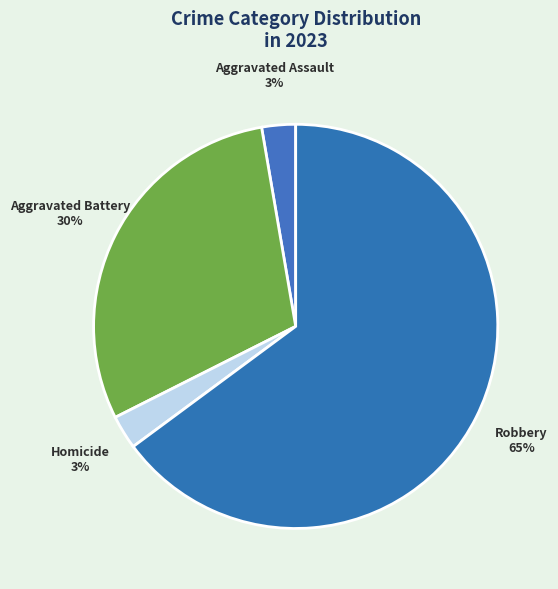

Does Robbery account for over 50% of the chart?

Yes